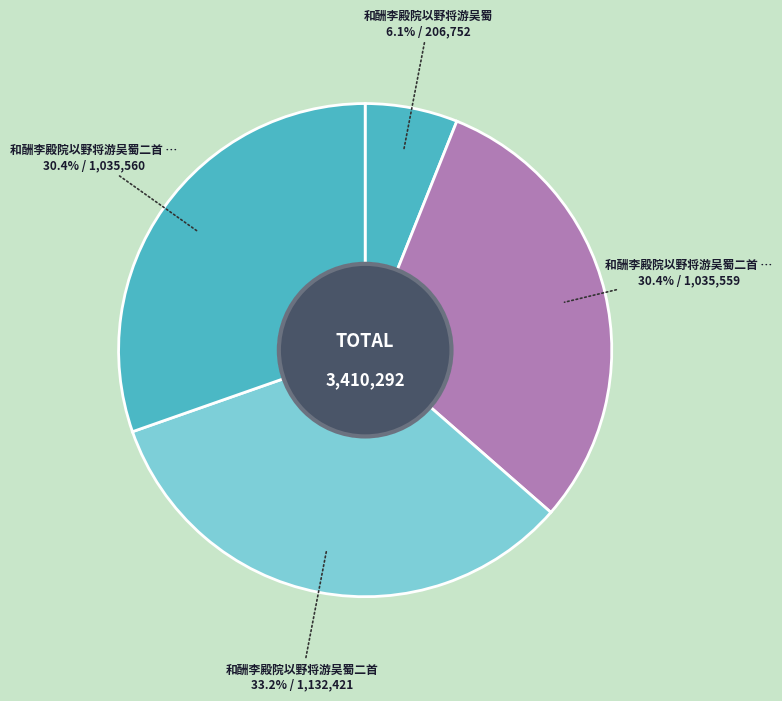

Does any single category account for the majority?

No